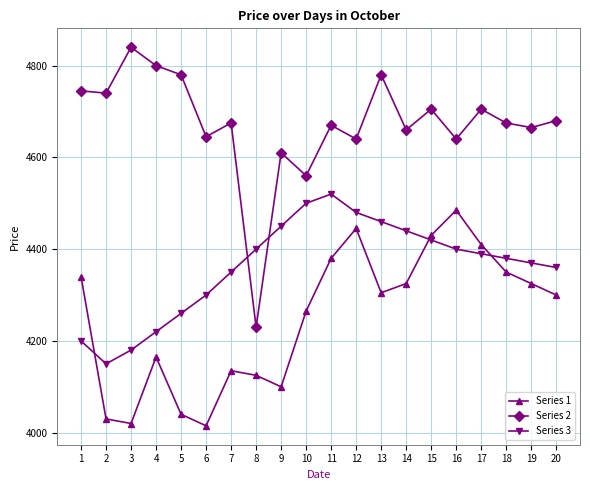

Is the value of Series 1 at 2 greater than the value of Series 2 at 8?

No